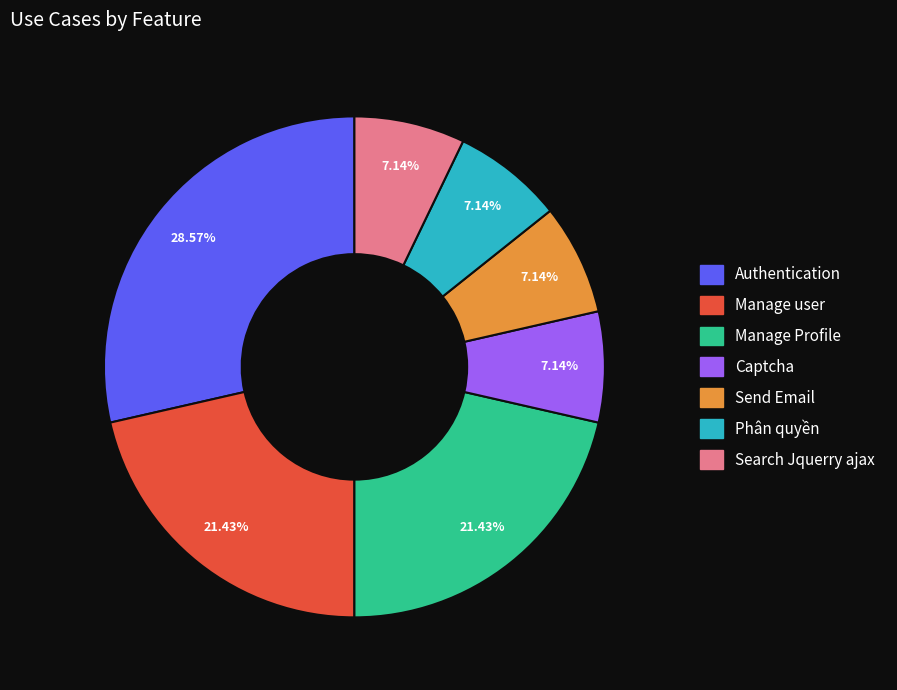

Is there any slice that represents more than half of the pie?

No